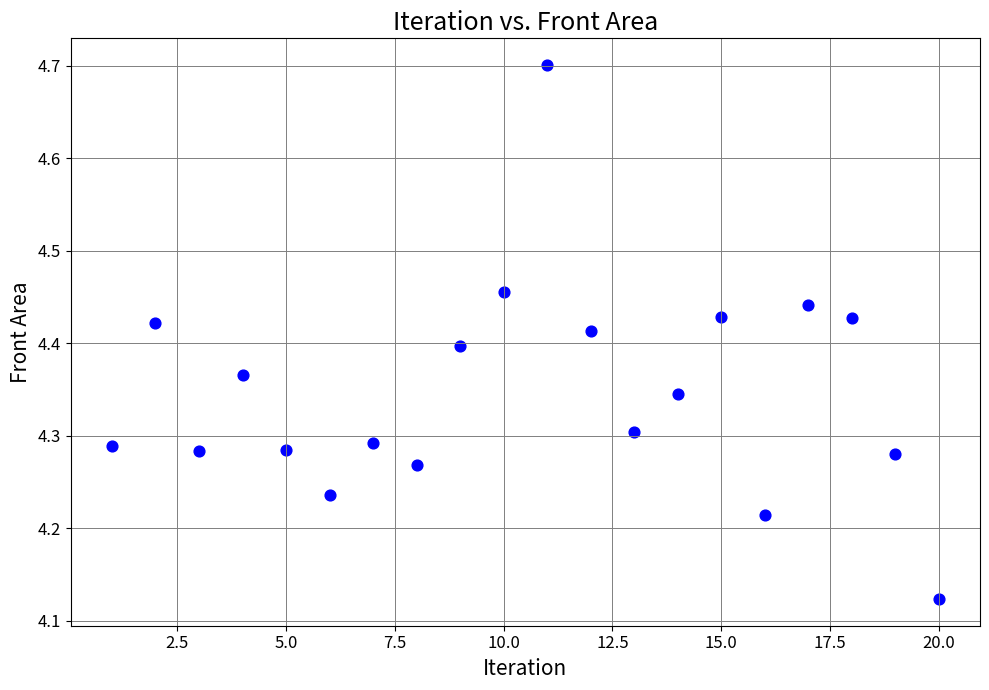

What is the range of X values (max minus min)?

19.0